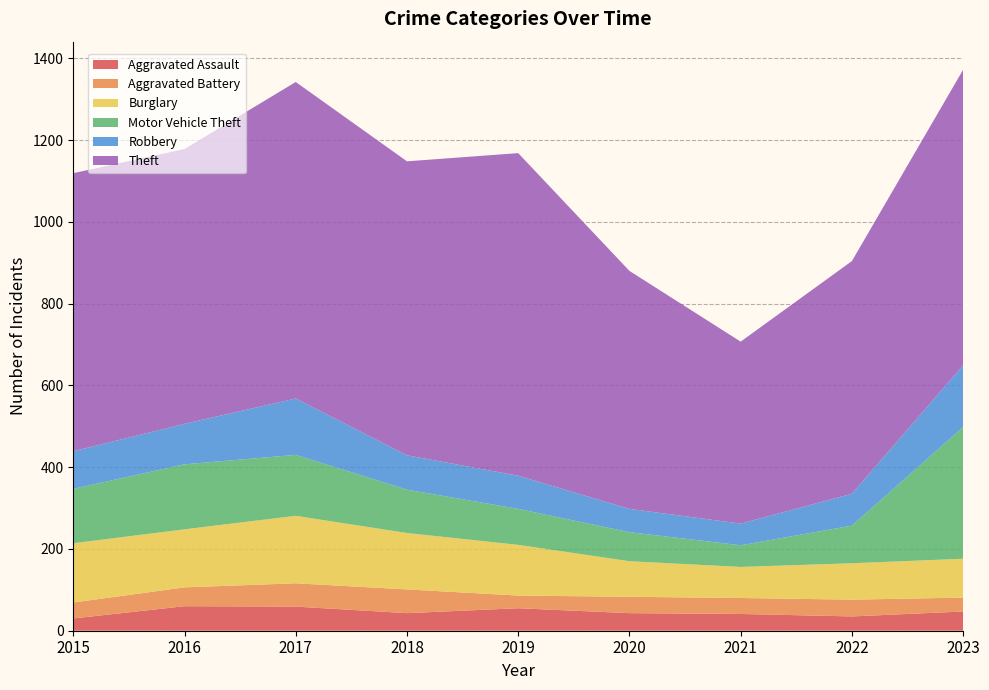

Reading left to right, list all the values displayed in this chart.

Aggravated Assault: 2015=30	2016=60	2017=59	2018=43	2019=55	2020=43	2021=41	2022=35	2023=47
Aggravated Battery: 2015=39	2016=46	2017=57	2018=58	2019=31	2020=40	2021=39	2022=41	2023=34
Burglary: 2015=145	2016=142	2017=165	2018=138	2019=124	2020=87	2021=76	2022=89	2023=95
Motor Vehicle Theft: 2015=133	2016=159	2017=149	2018=106	2019=88	2020=71	2021=53	2022=92	2023=322
Robbery: 2015=92	2016=99	2017=138	2018=84	2019=81	2020=57	2021=53	2022=78	2023=151
Theft: 2015=680	2016=672	2017=774	2018=719	2019=789	2020=582	2021=445	2022=569	2023=723